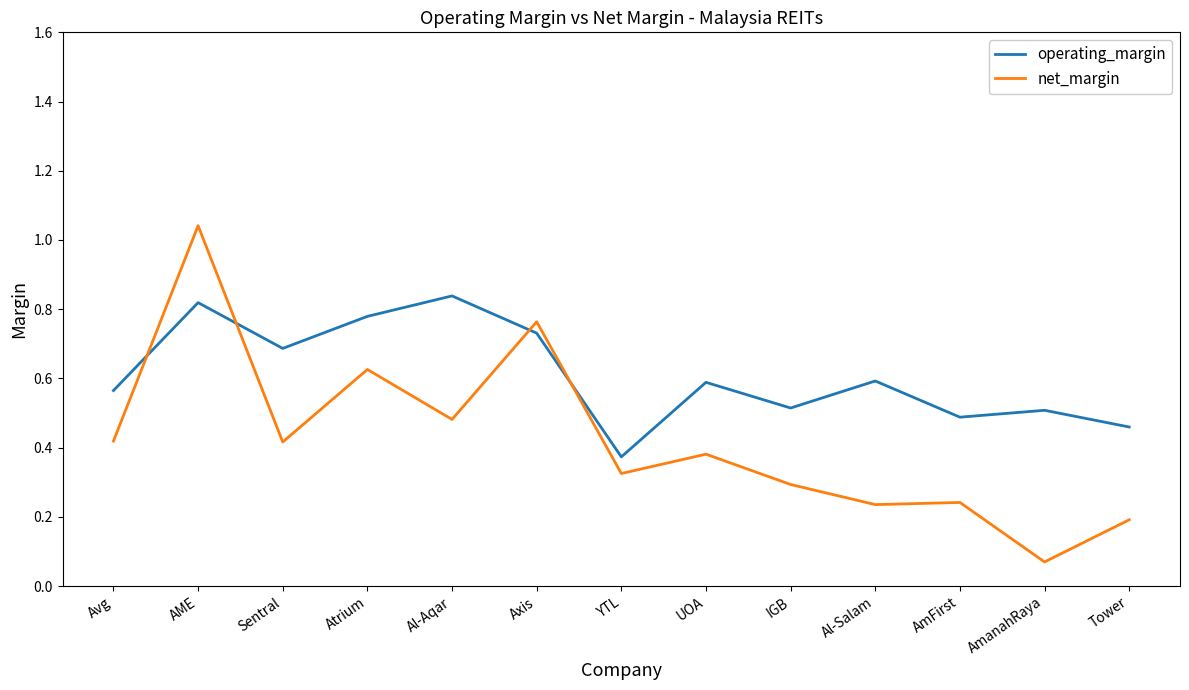

At which label is net_margin closest to 0?

AmanahRaya